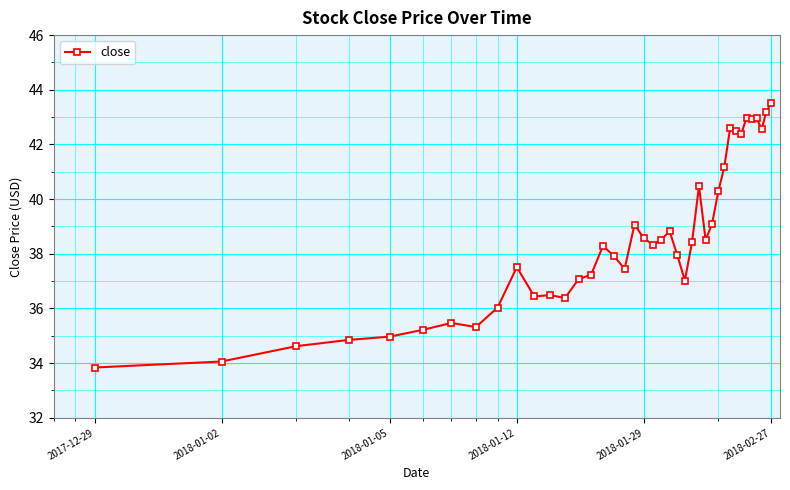

What is the average value?

38.5